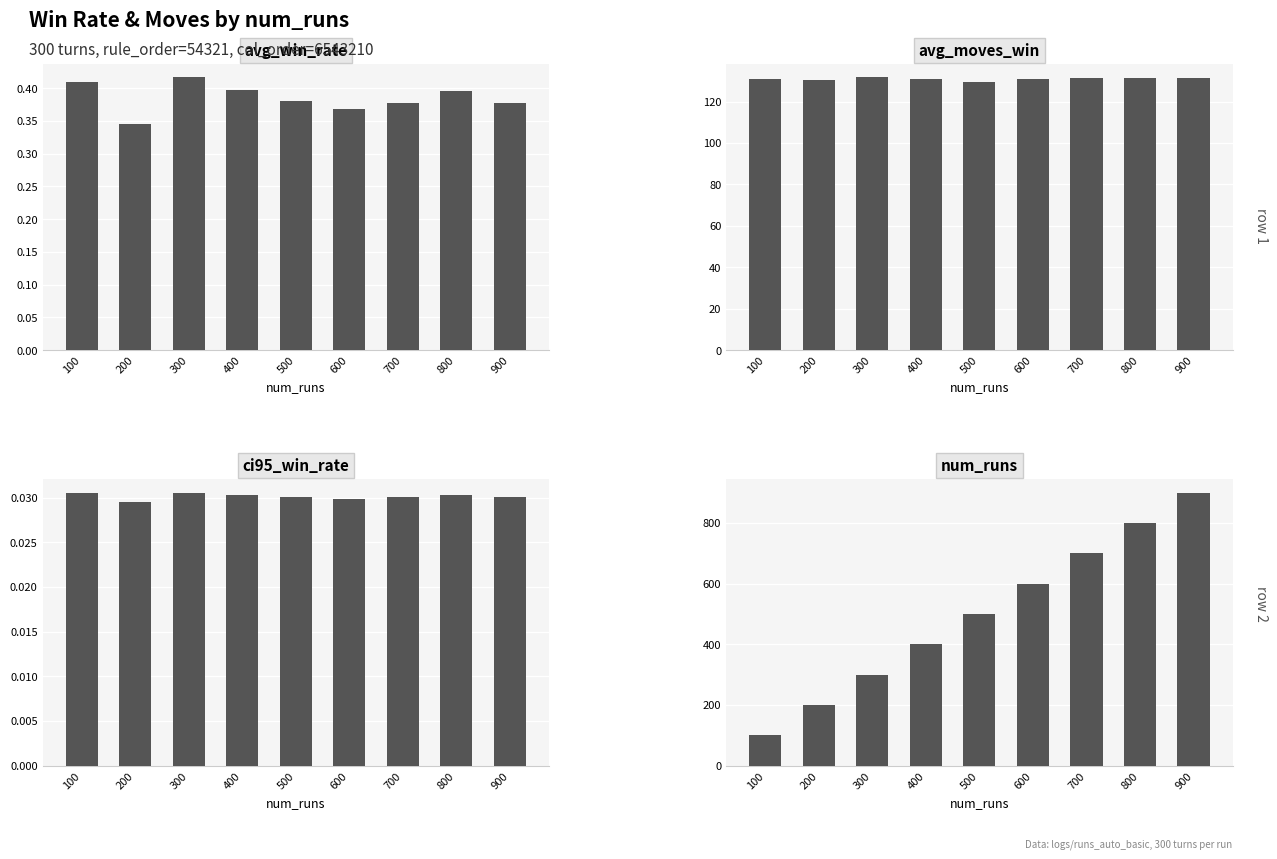

Reading left to right, extract all data points from this chart.

avg_win_rate: 0.4	0.3	0.4	0.4	0.4	0.4	0.4	0.4	0.4
avg_moves_win: 130.8	130.6	131.8	131.0	129.6	130.7	131.2	131.3	131.3
ci95_win_rate: 0.0	0.0	0.0	0.0	0.0	0.0	0.0	0.0	0.0
num_runs: 100.0	200.0	300.0	400.0	500.0	600.0	700.0	800.0	900.0